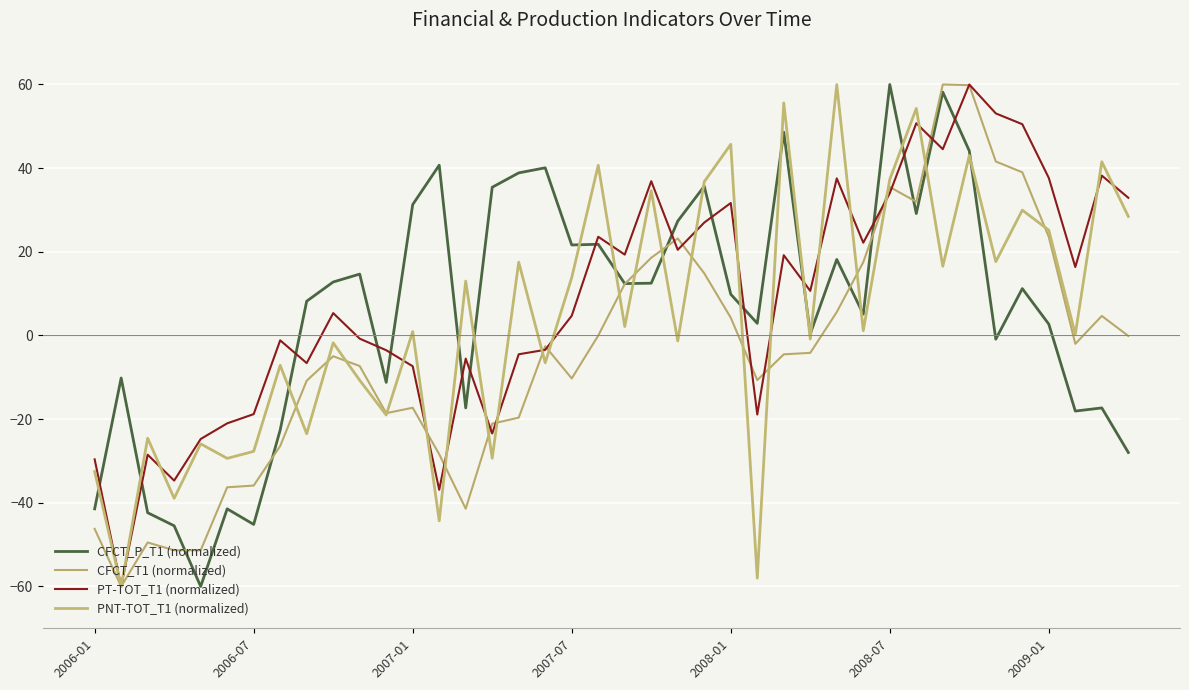

What is the sum of all CFCT_P_T1 (normalized) values?

242.4